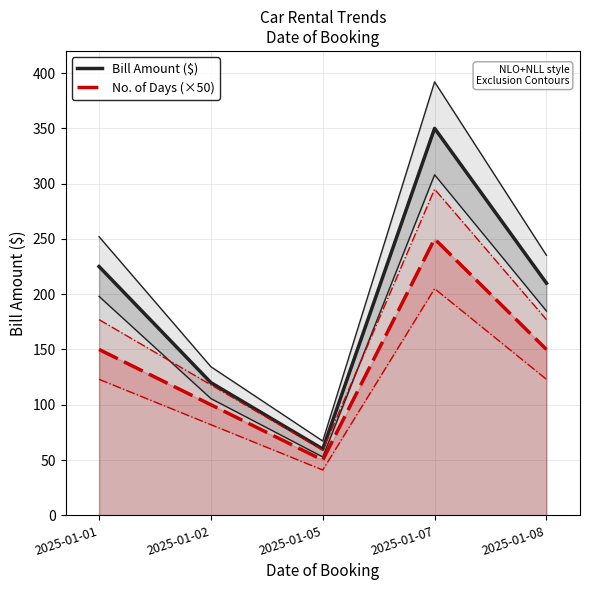

Where does the Bill Amount ($) series first go above 210?

2025-01-01